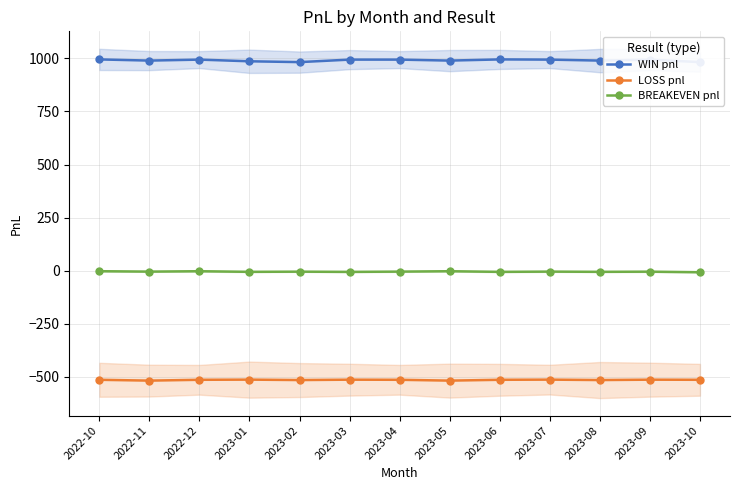

Which has a higher value, 2023-10 or 2022-12?

2022-12